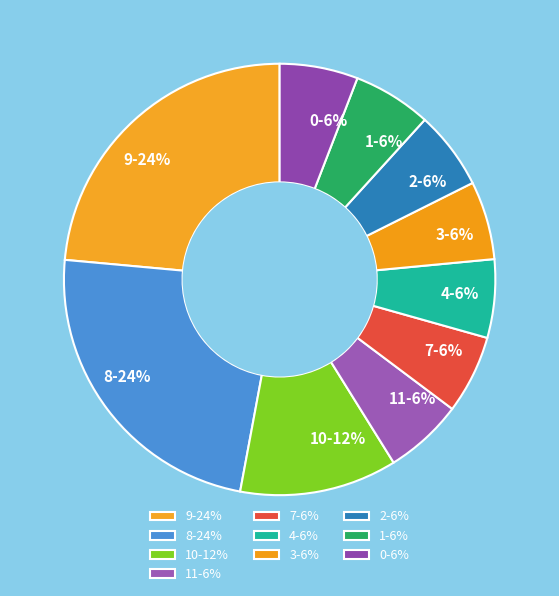

To the nearest percent, what is the combined percentage of 8 and 4?

29%